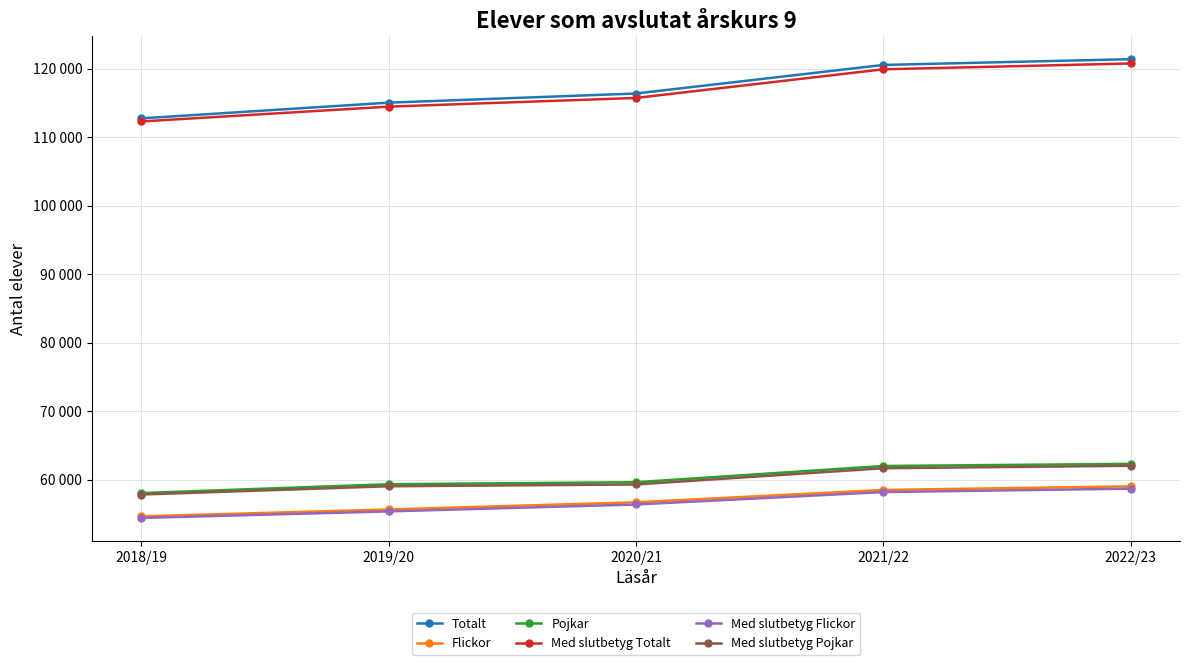

Does the chart have visible grid lines?

Yes